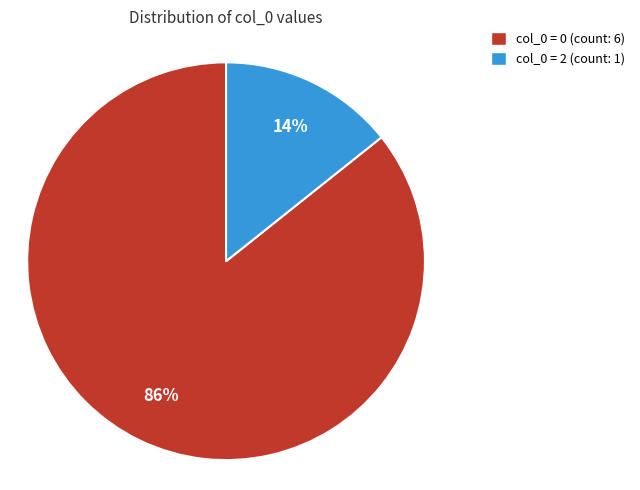

Does any single category account for the majority?

Yes